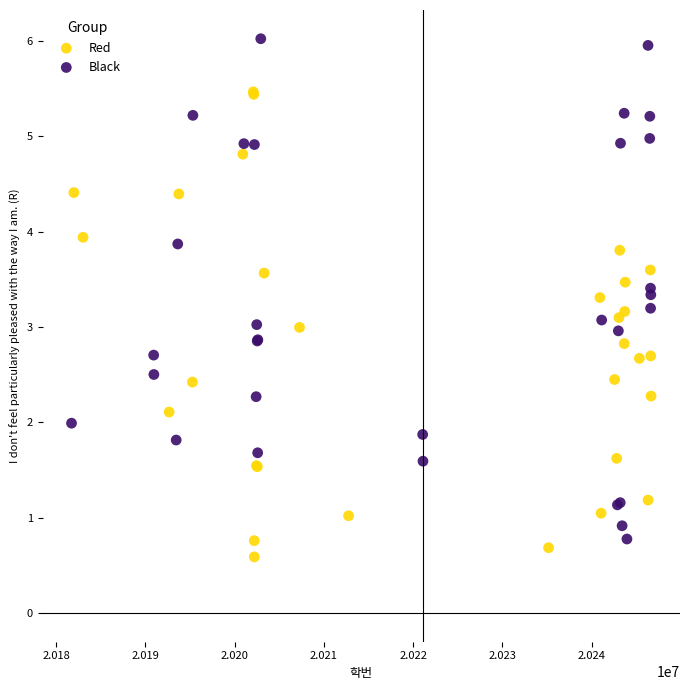

Which series contains the highest Y value?

Black